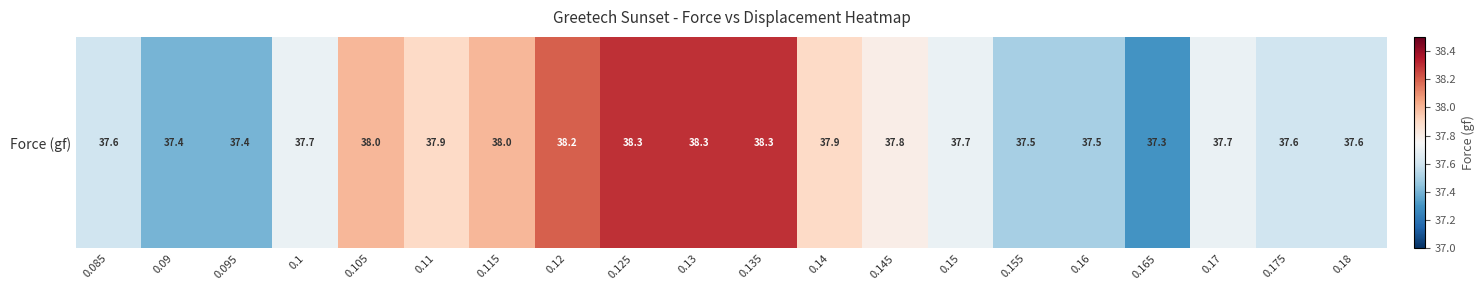

What is the approximate value at 0.09?

37.4